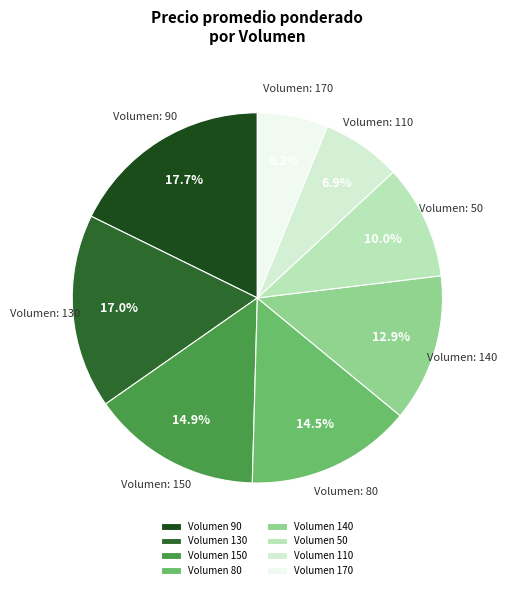

How many segments does this pie chart have?

8